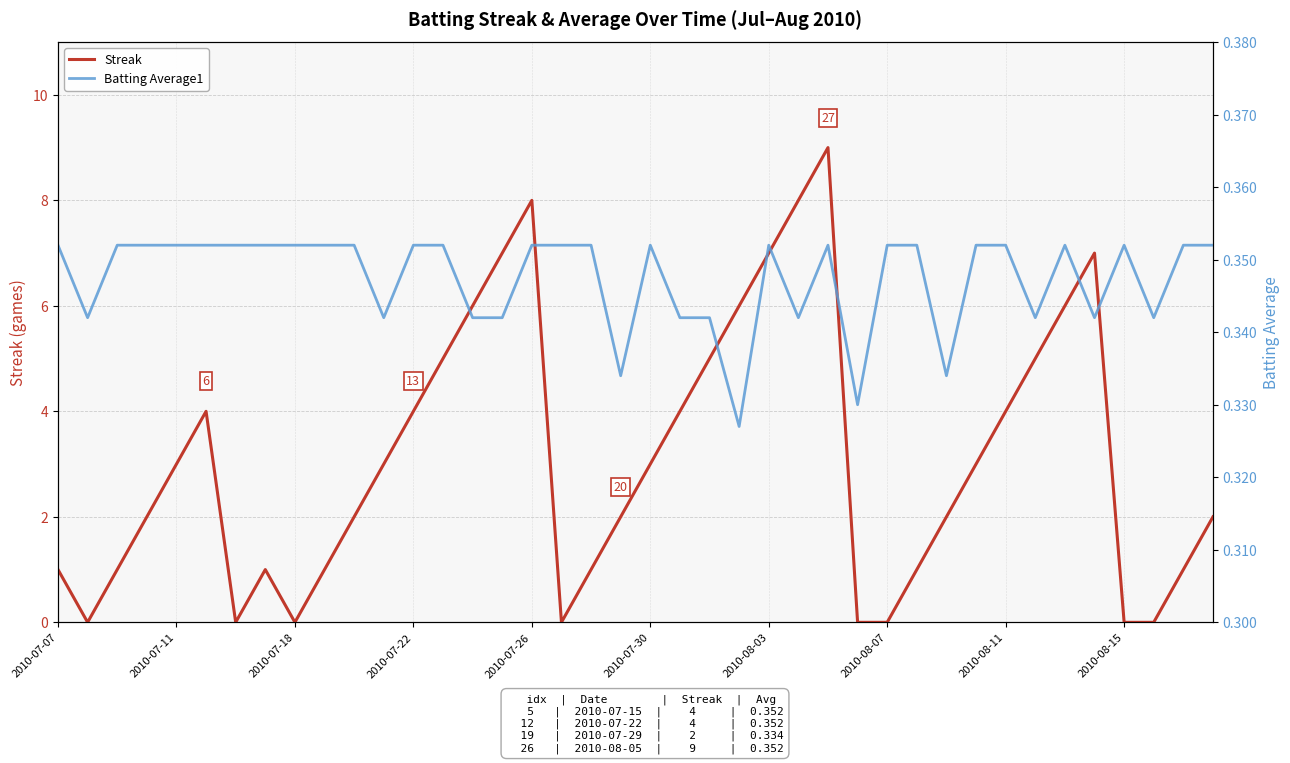

What is the highest value of the Batting Average1 series?

0.4